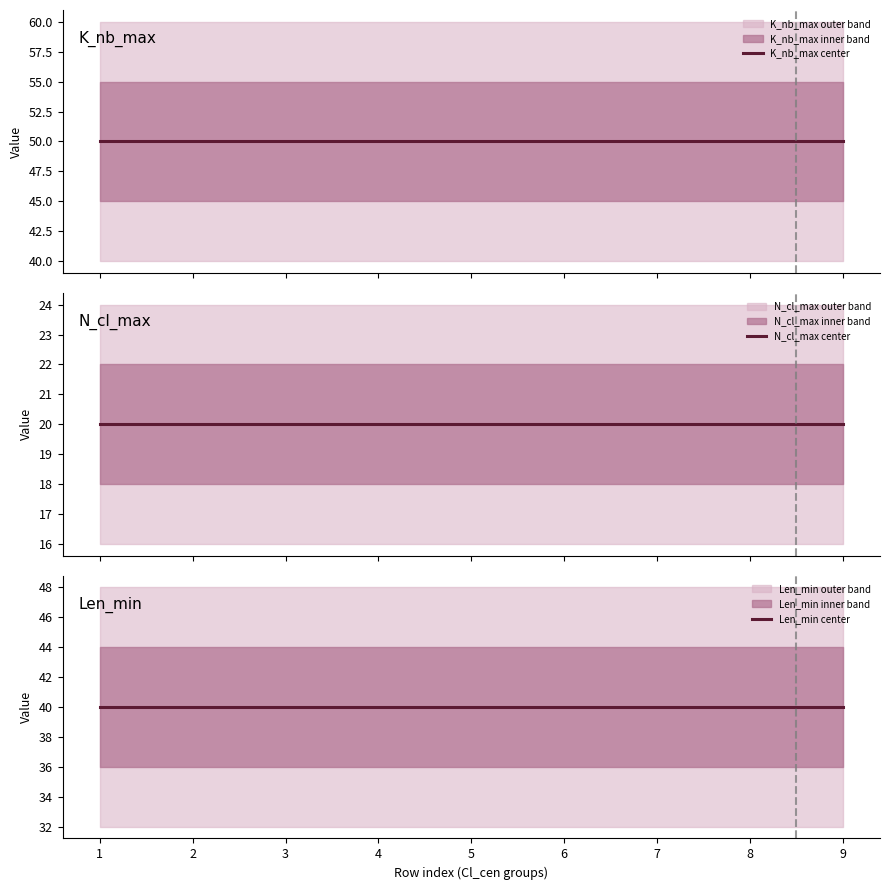

How many data points does each series have?

9